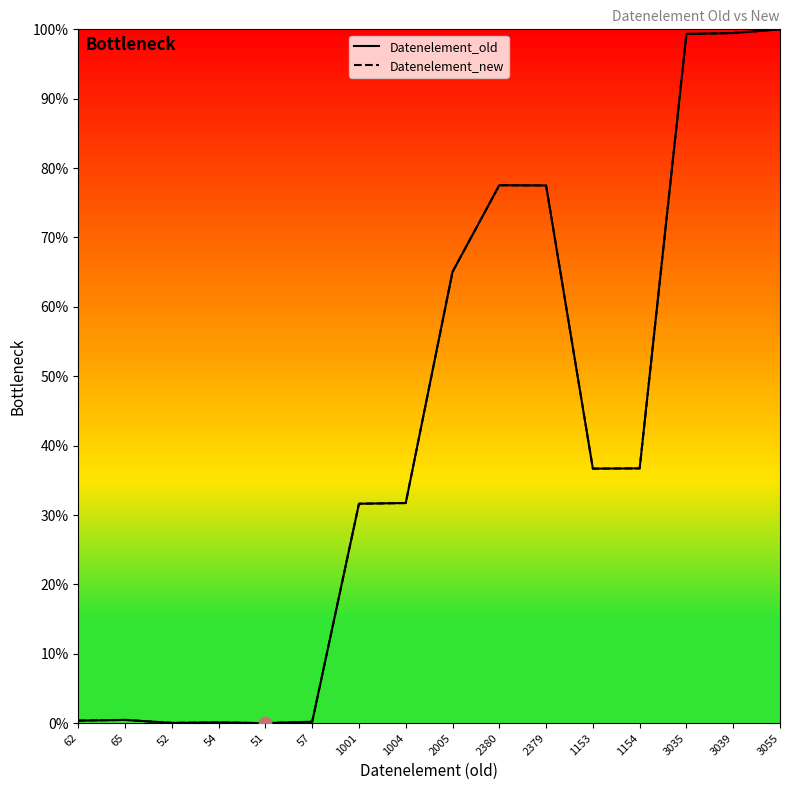

What are all the series names shown in the legend?

Datenelement_old, Datenelement_new